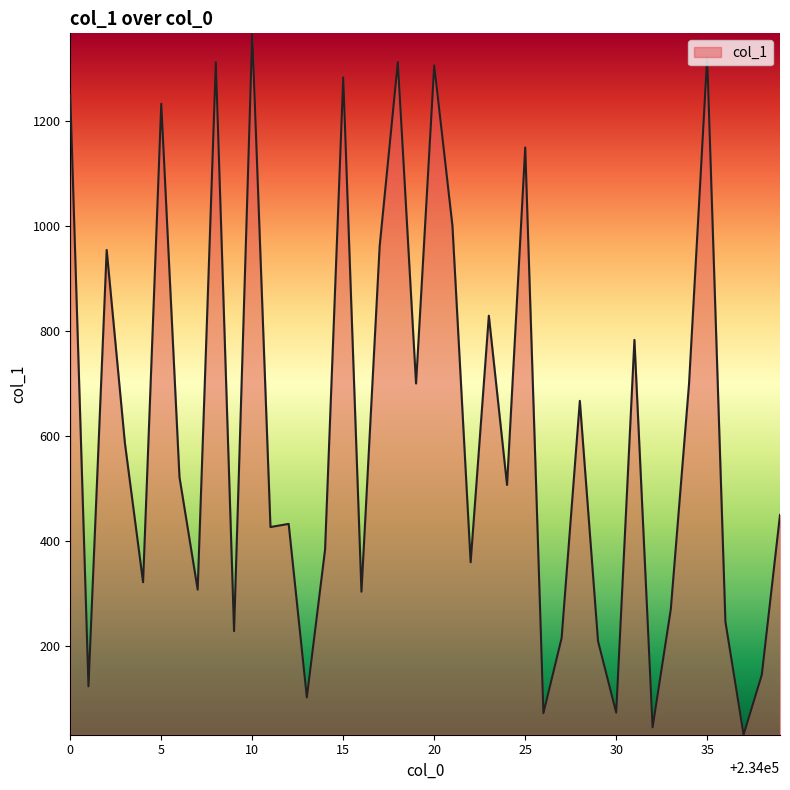

What is the maximum value shown in the chart?

1366